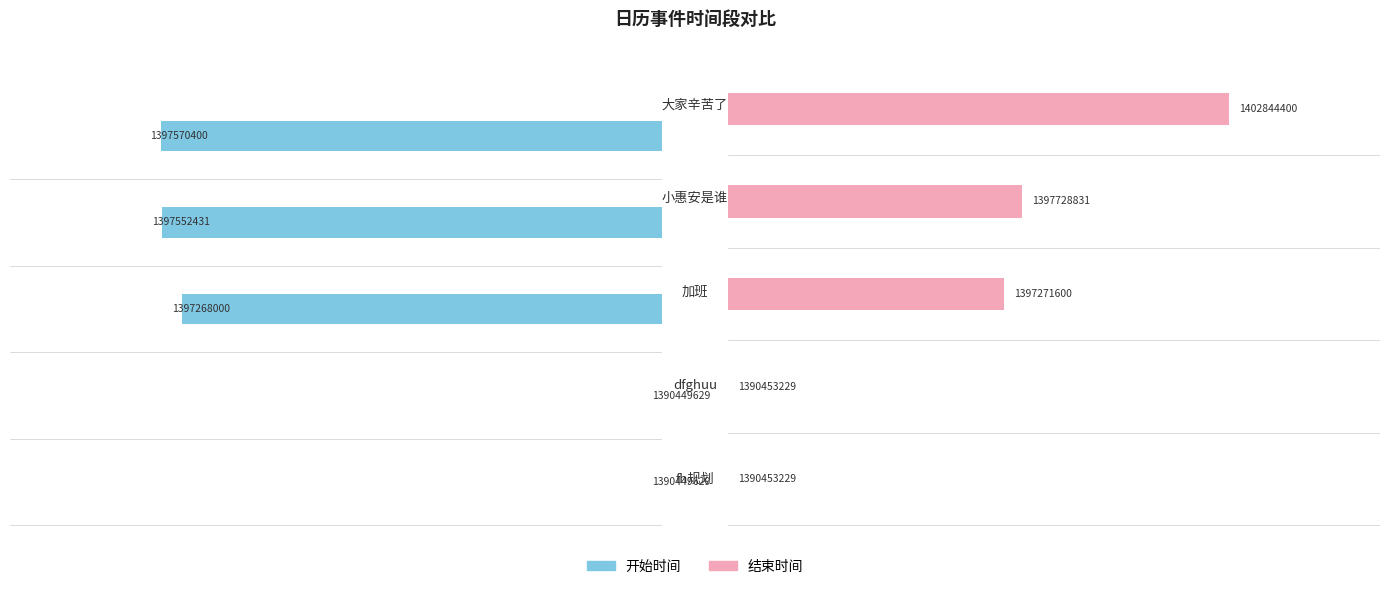

What is the difference between the maximum and minimum values in the 开始时间 series?

7120771